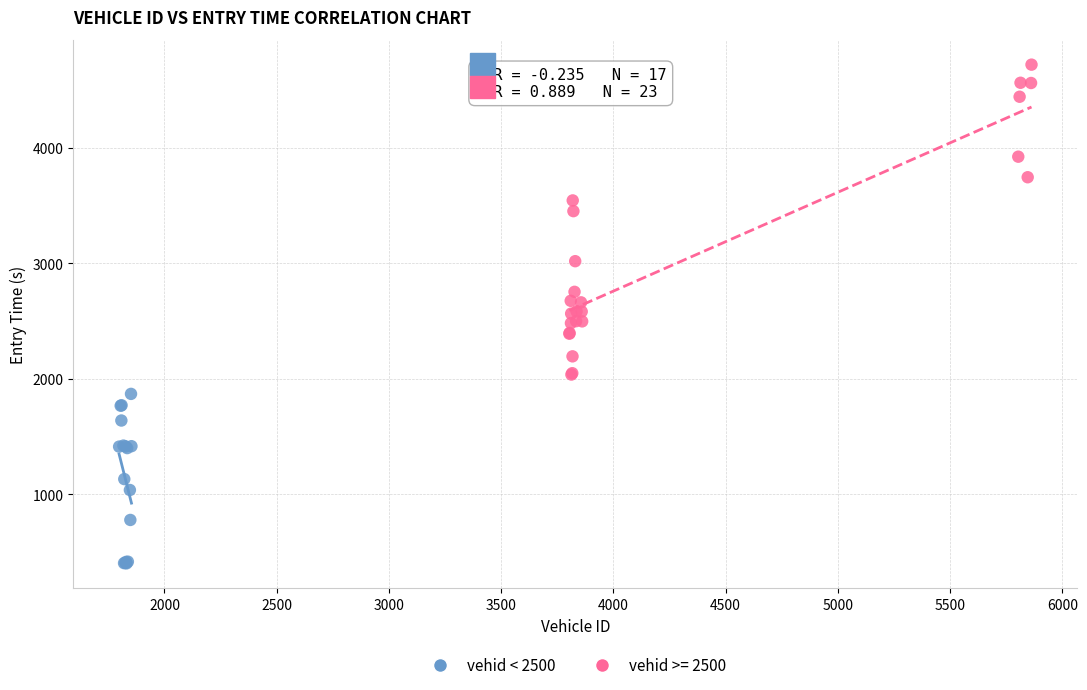

Which series reaches the maximum Y coordinate?

vehid >= 2500